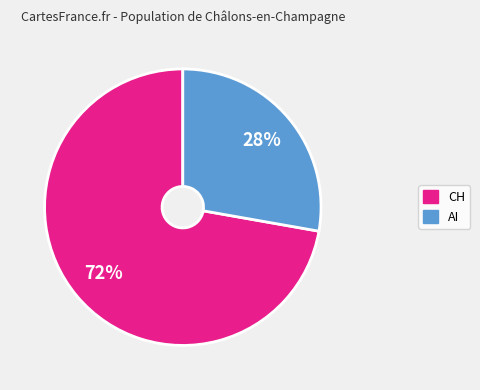

Combined, do CH and AI account for over 50%?

Yes